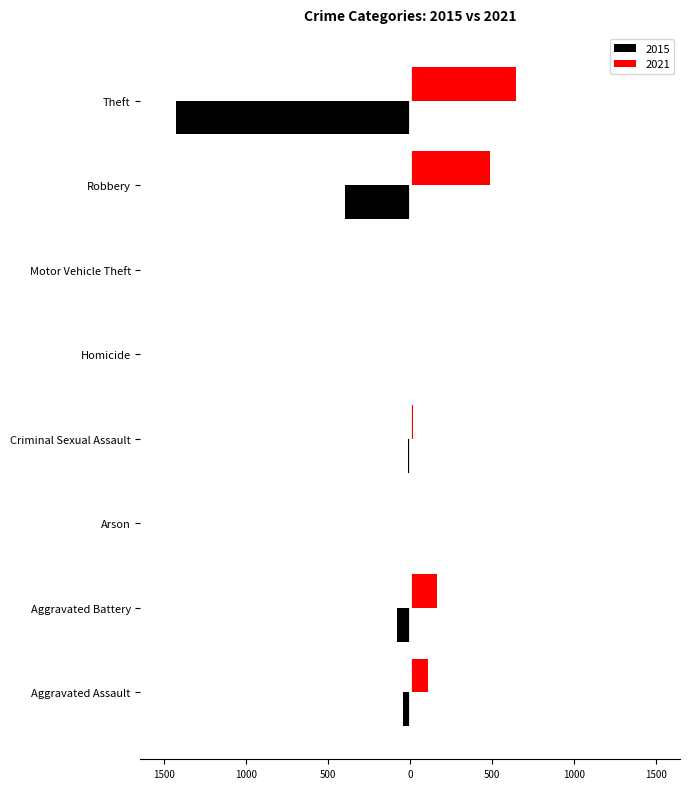

What are all the series names shown in the legend?

2015, 2021